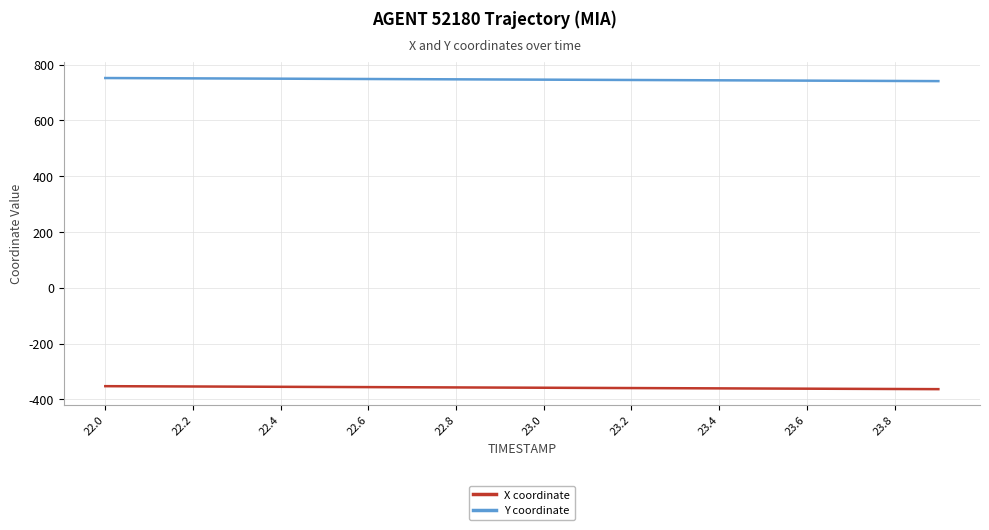

What is the difference between the second highest and minimum values in the Y coordinate series?

10.5